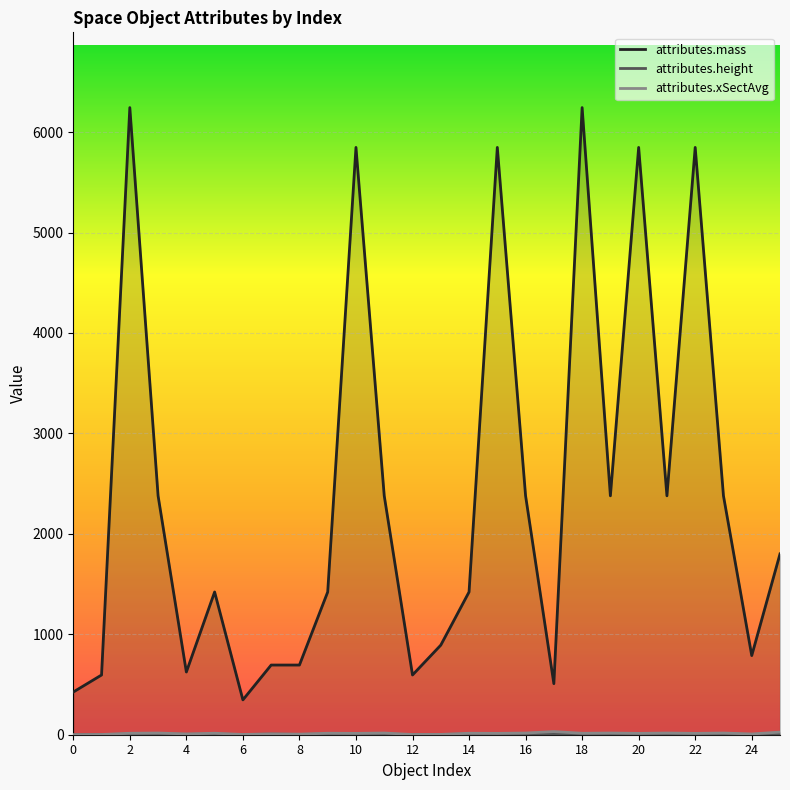

What is the maximum value for attributes.mass?

6243.8